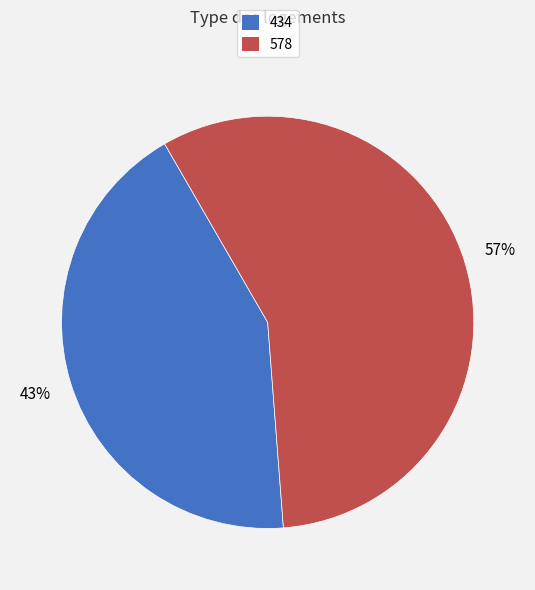

Is there any slice that represents more than half of the pie?

Yes